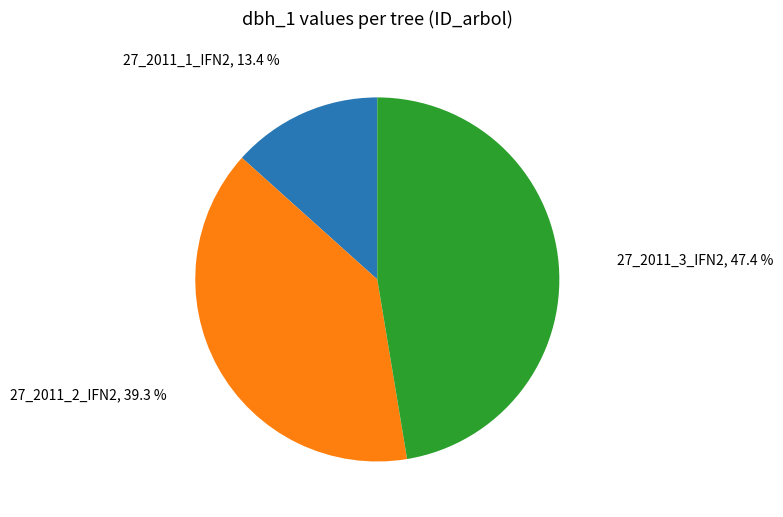

Is there a majority slice in this chart?

No